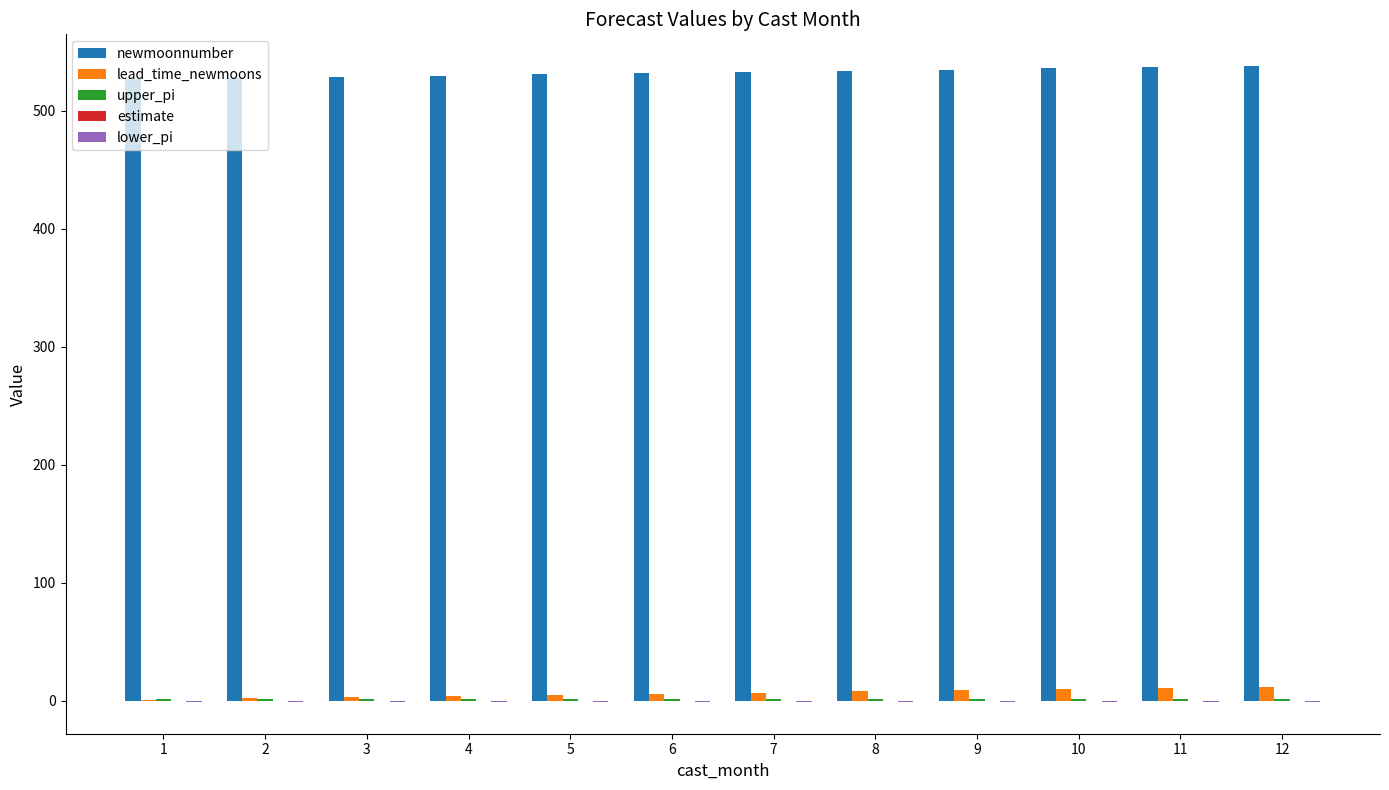

Which series has the largest total across all categories?

newmoonnumber